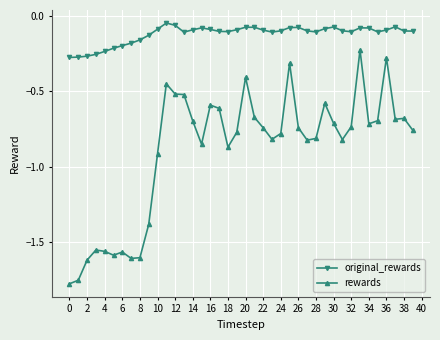

What is the difference between the second highest and minimum values in the original_rewards series?

0.2